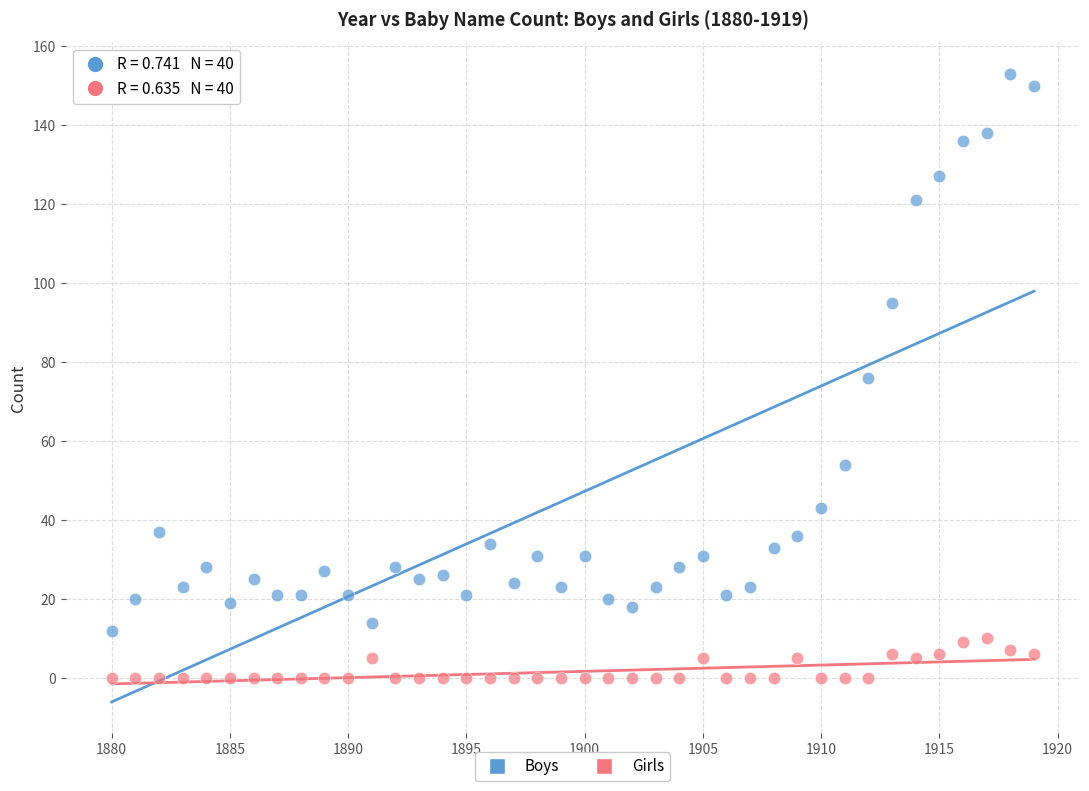

What is the X range (max minus min) for the scatter plot?

39